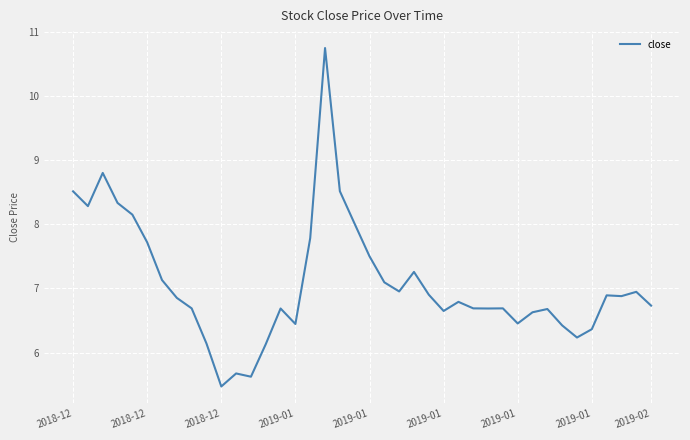

How many values exceed 6?

37